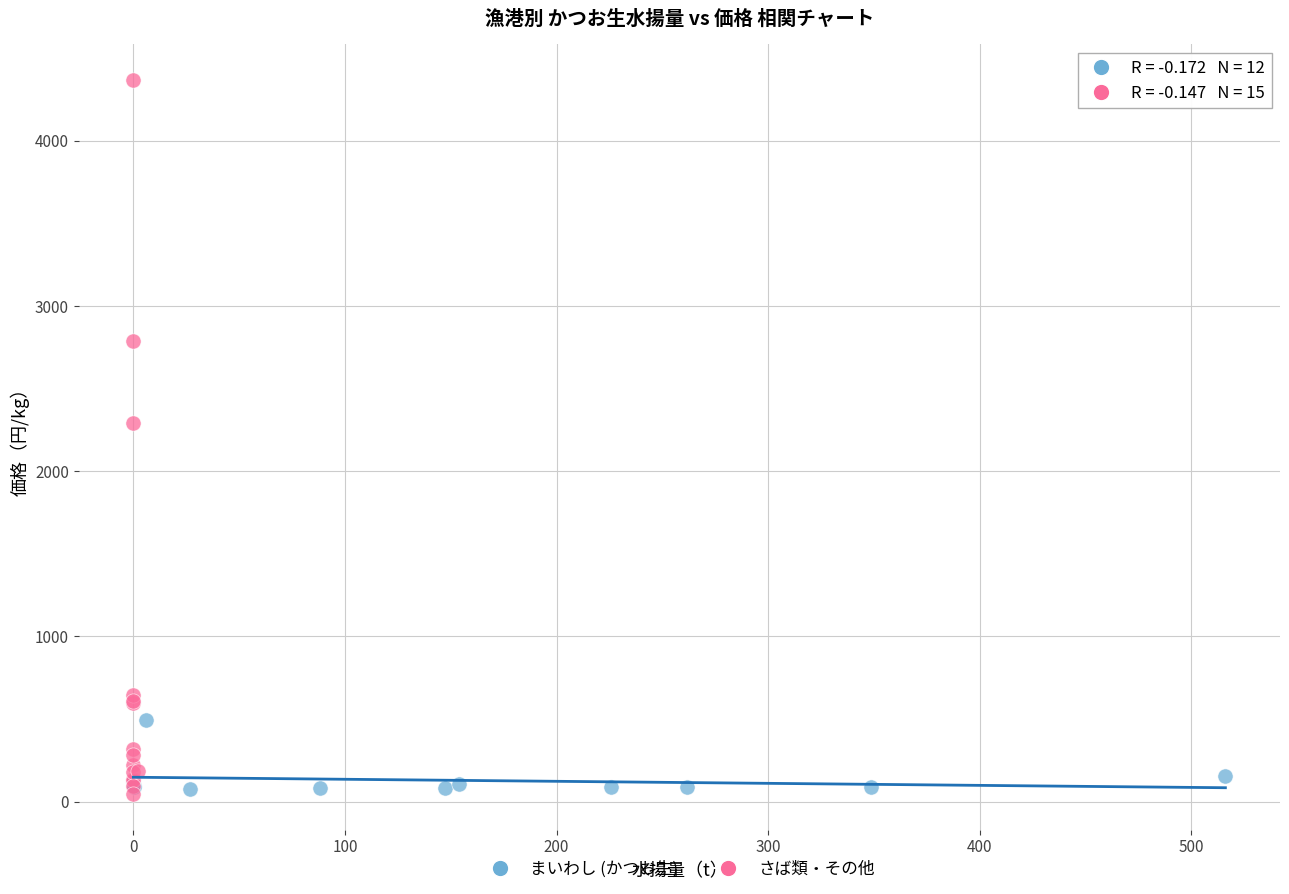

Which series contains the highest Y value?

さば類・その他